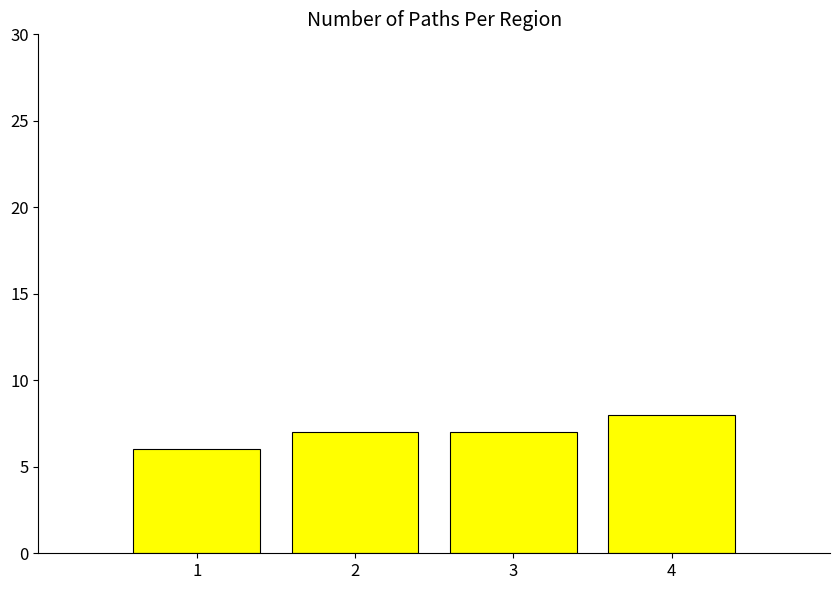

What value does the data have at 2?

7